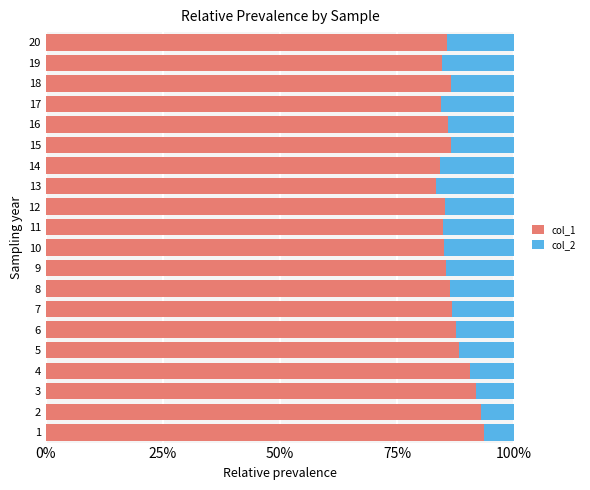

What are all the series names shown in the legend?

col_1, col_2